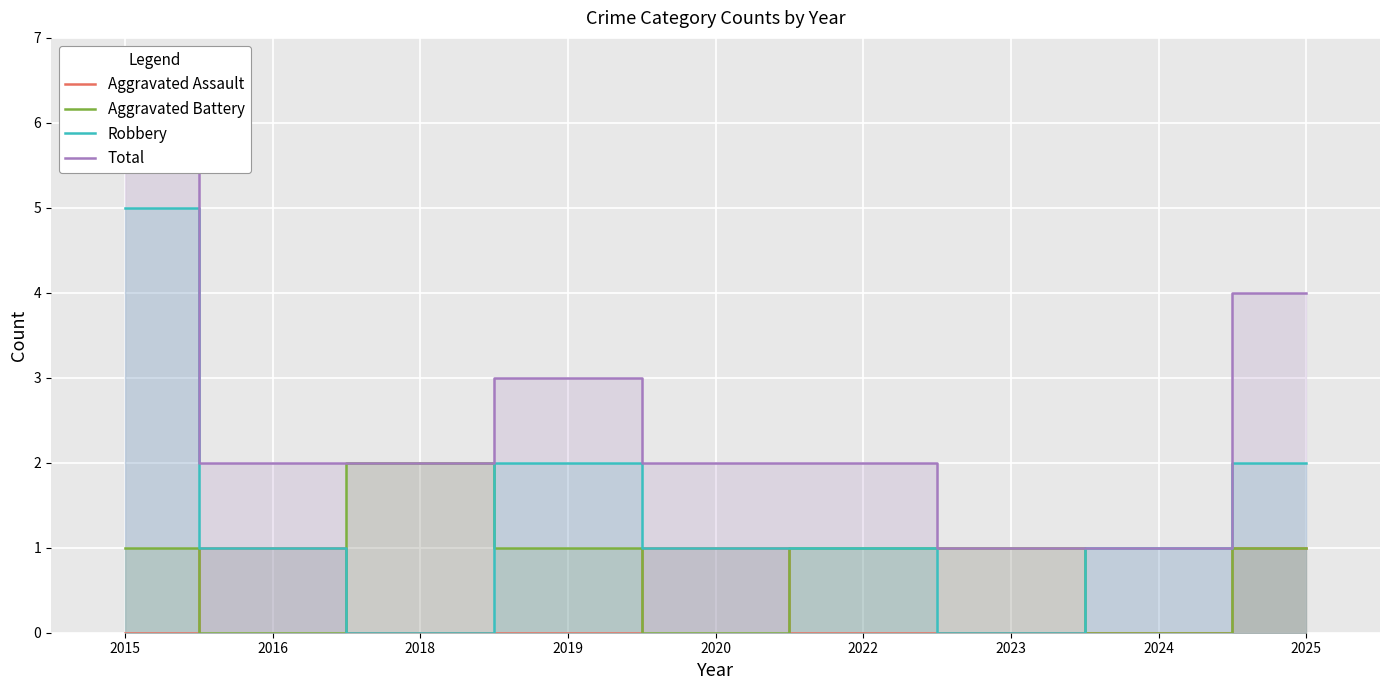

Is the value of Total at 2024 greater than the value of Aggravated Battery at 2024?

Yes